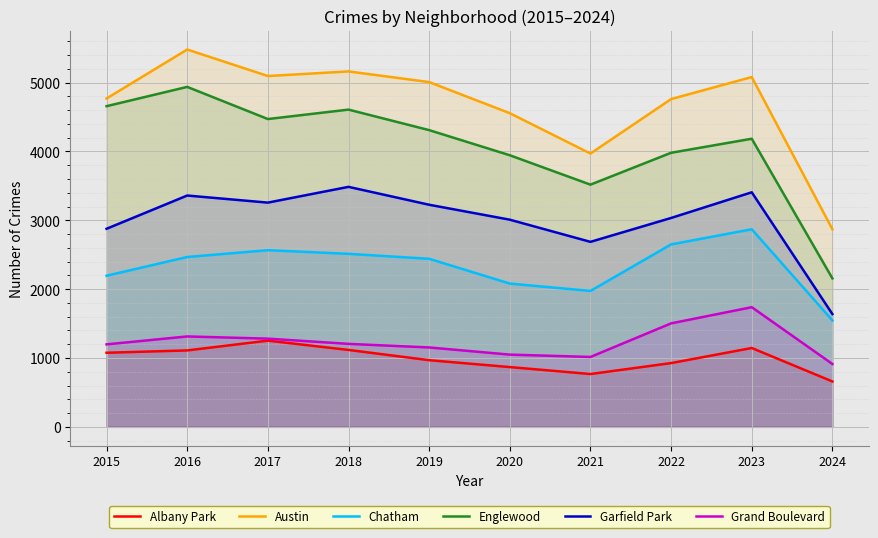

Reading right to left, list all the values displayed in this chart.

Albany Park: 659	1145	926	767	868	968	1117	1252	1110	1076
Austin: 2870	5081	4761	3970	4556	5008	5163	5096	5481	4770
Chatham: 1546	2870	2650	1974	2081	2441	2513	2566	2467	2195
Englewood: 2156	4185	3981	3518	3945	4310	4608	4471	4938	4658
Garfield Park: 1638	3407	3034	2687	3009	3226	3486	3257	3360	2877
Grand Boulevard: 913	1738	1503	1015	1049	1153	1205	1281	1313	1198